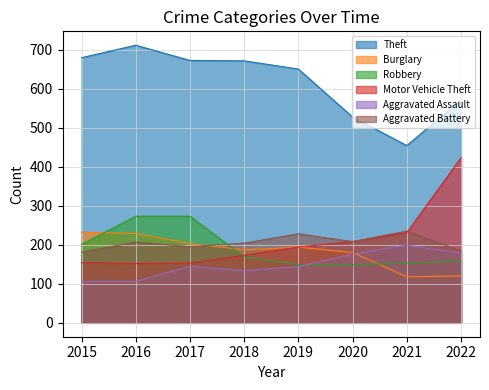

Which series has the widest spread of values?

Motor Vehicle Theft